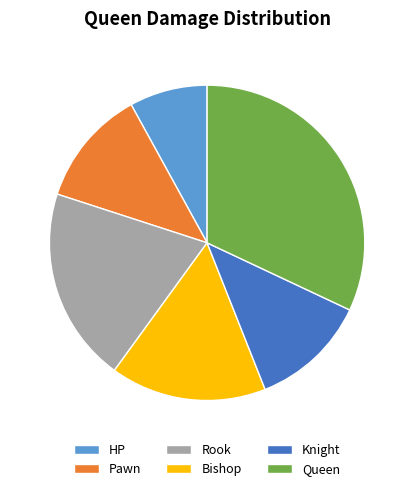

What is the smallest slice in the pie chart?

HP